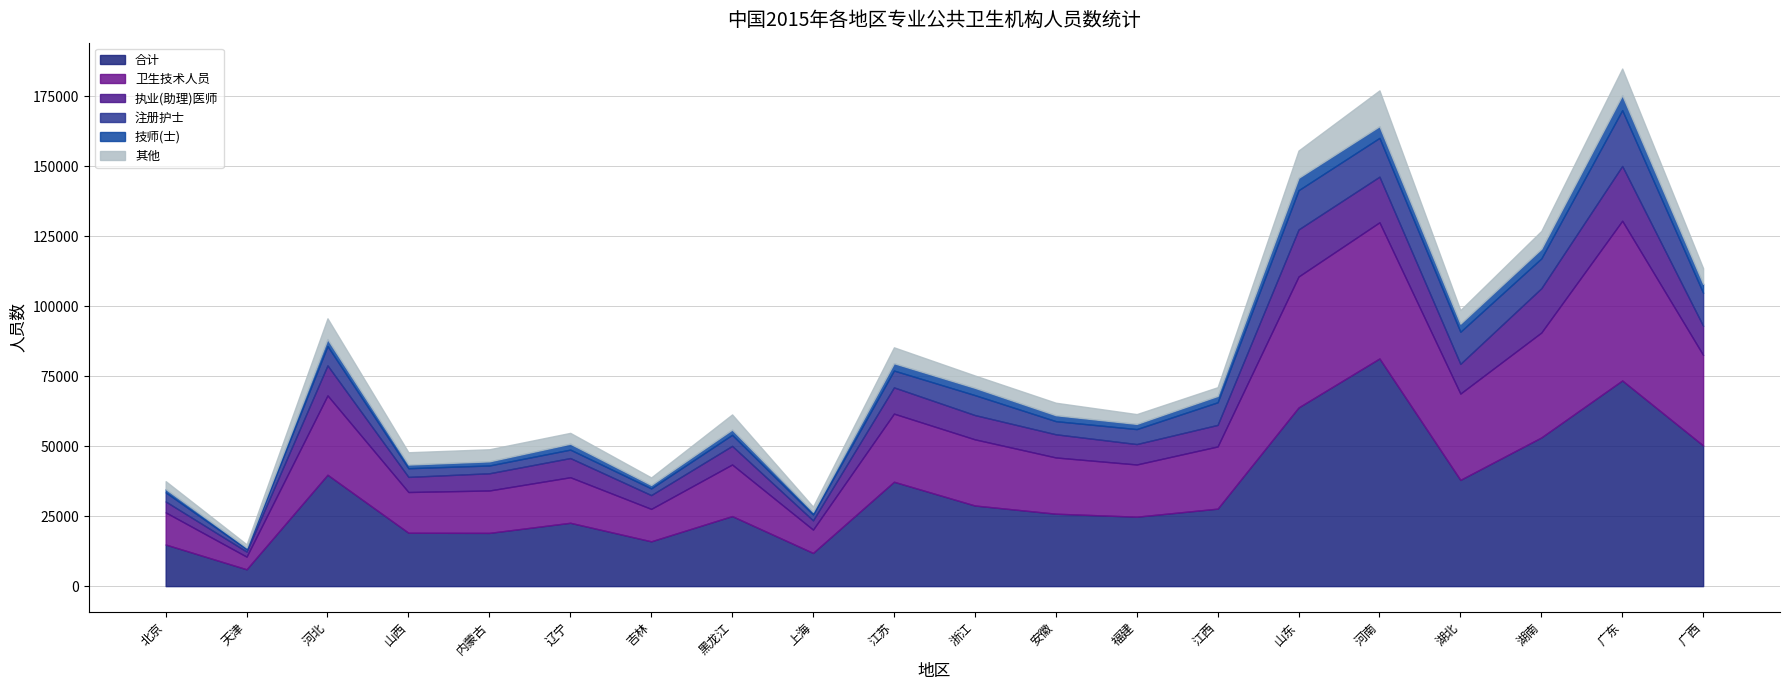

True or false: 合计 has more than 1 interior local peaks.

True